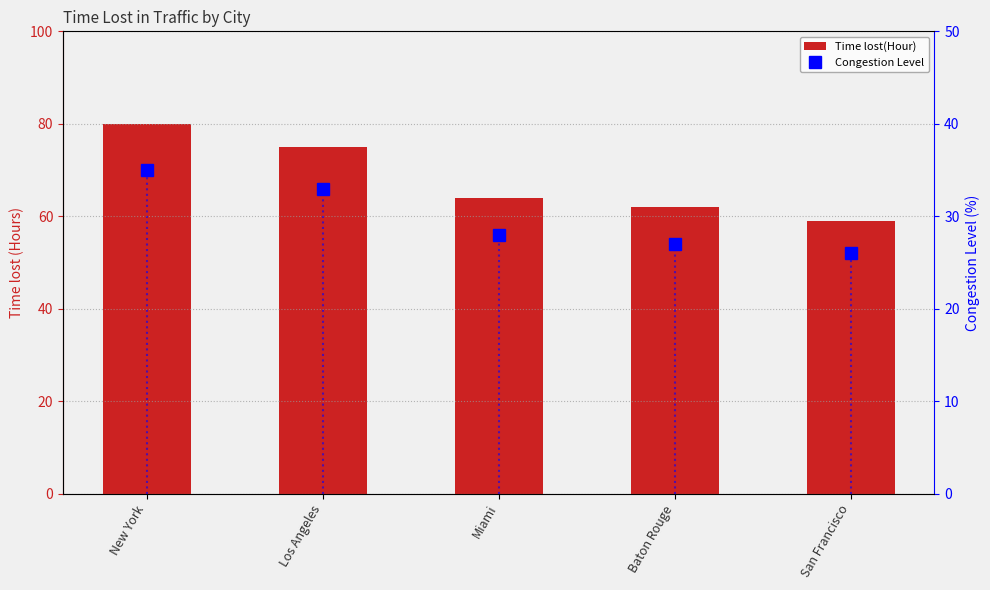

What is the maximum value shown in the chart?

80